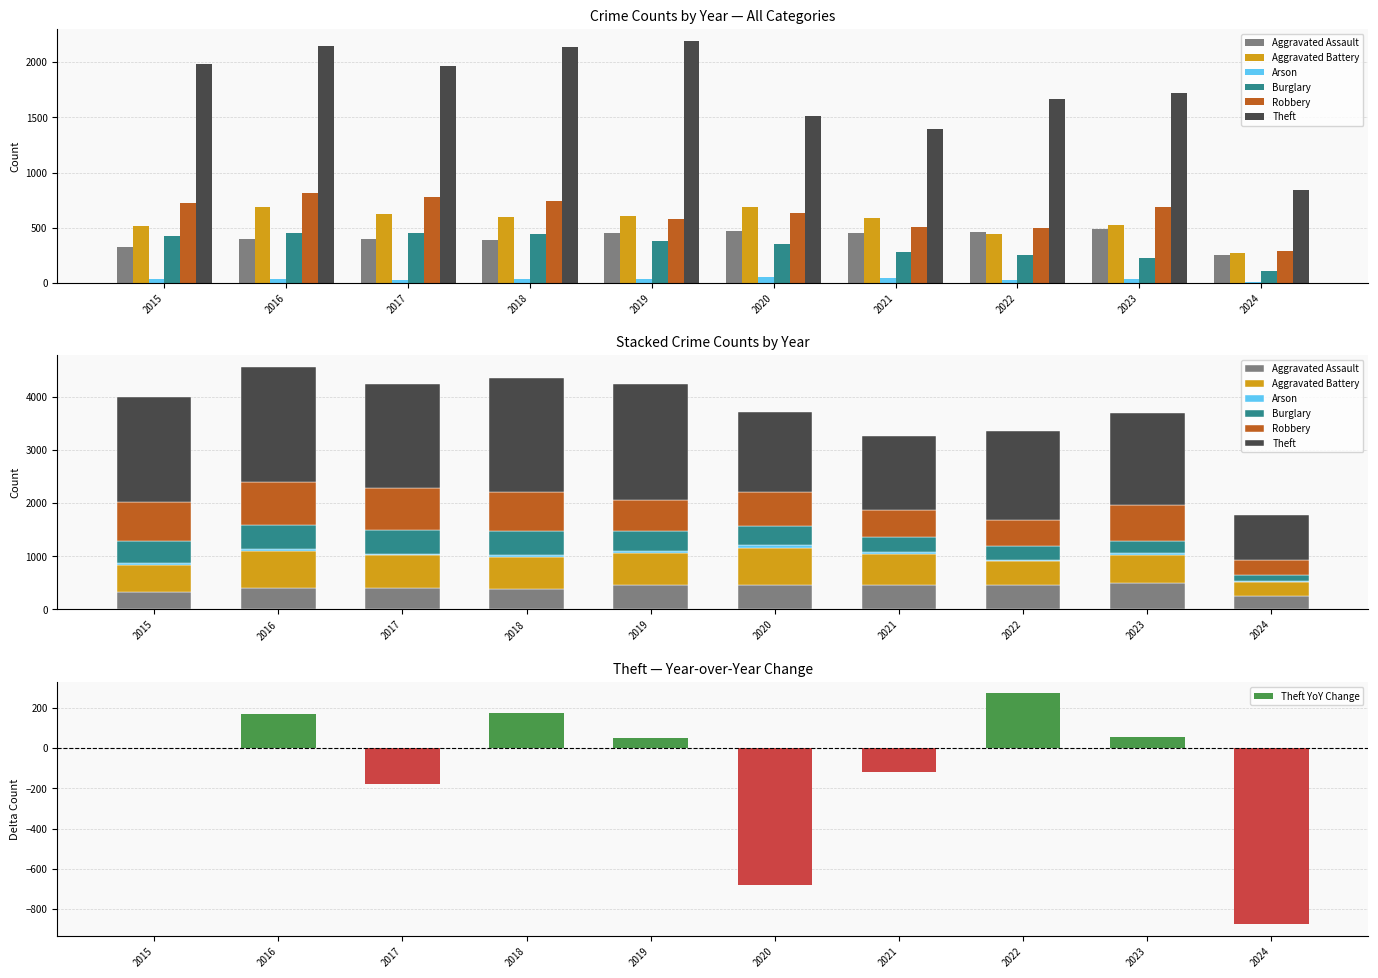

Rank the series at 2017 from highest to lowest value.

Theft, Robbery, Aggravated Battery, Burglary, Aggravated Assault, Arson